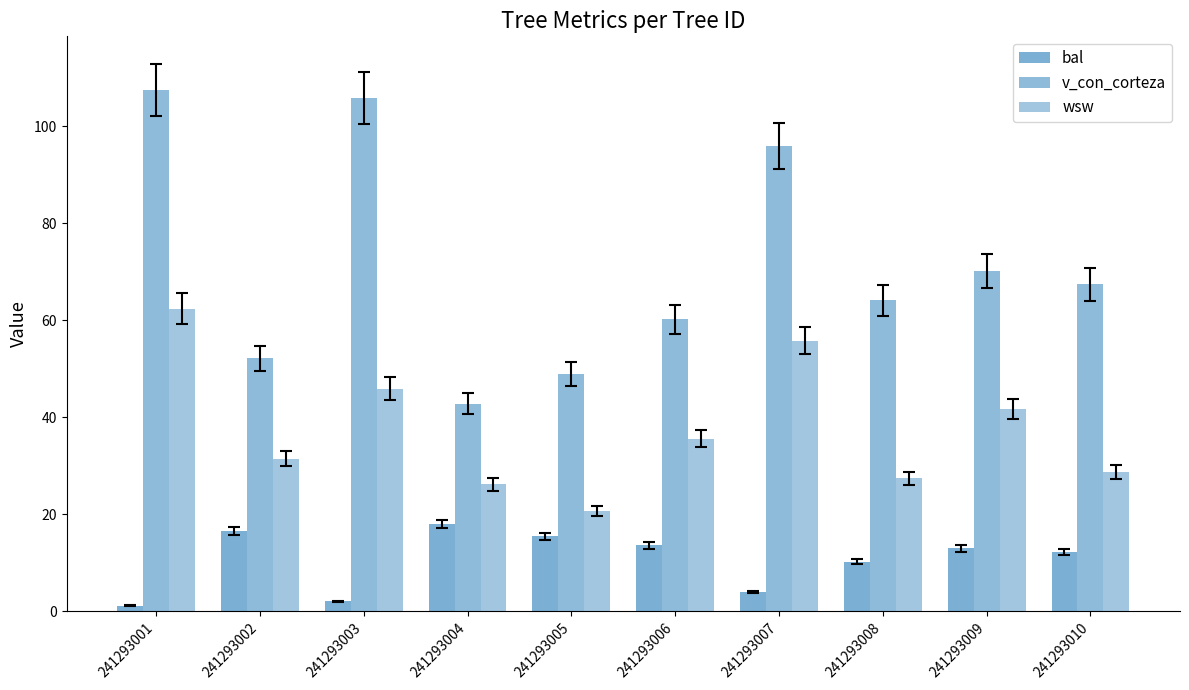

What is the difference between the bal values at 241293006 and 241293002?

2.9